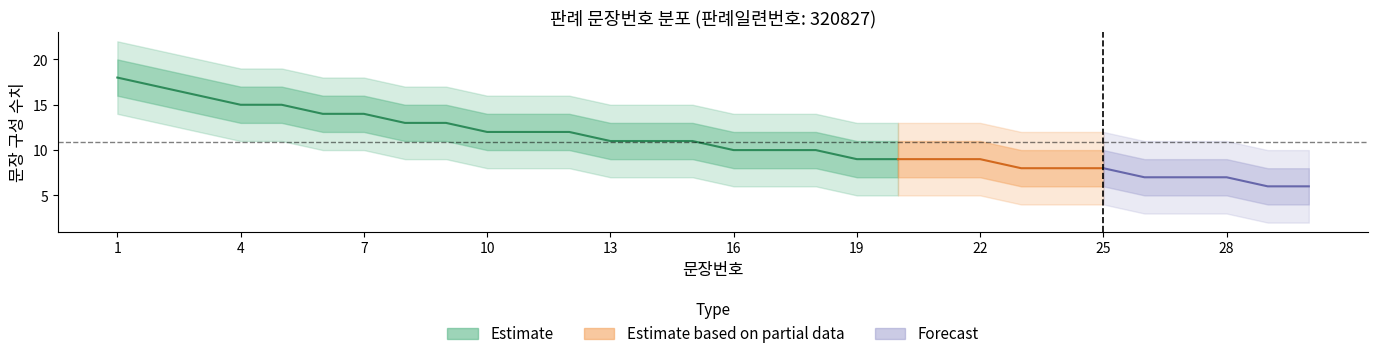

What is the value of the lower2 point at the 22nd from the left?

5